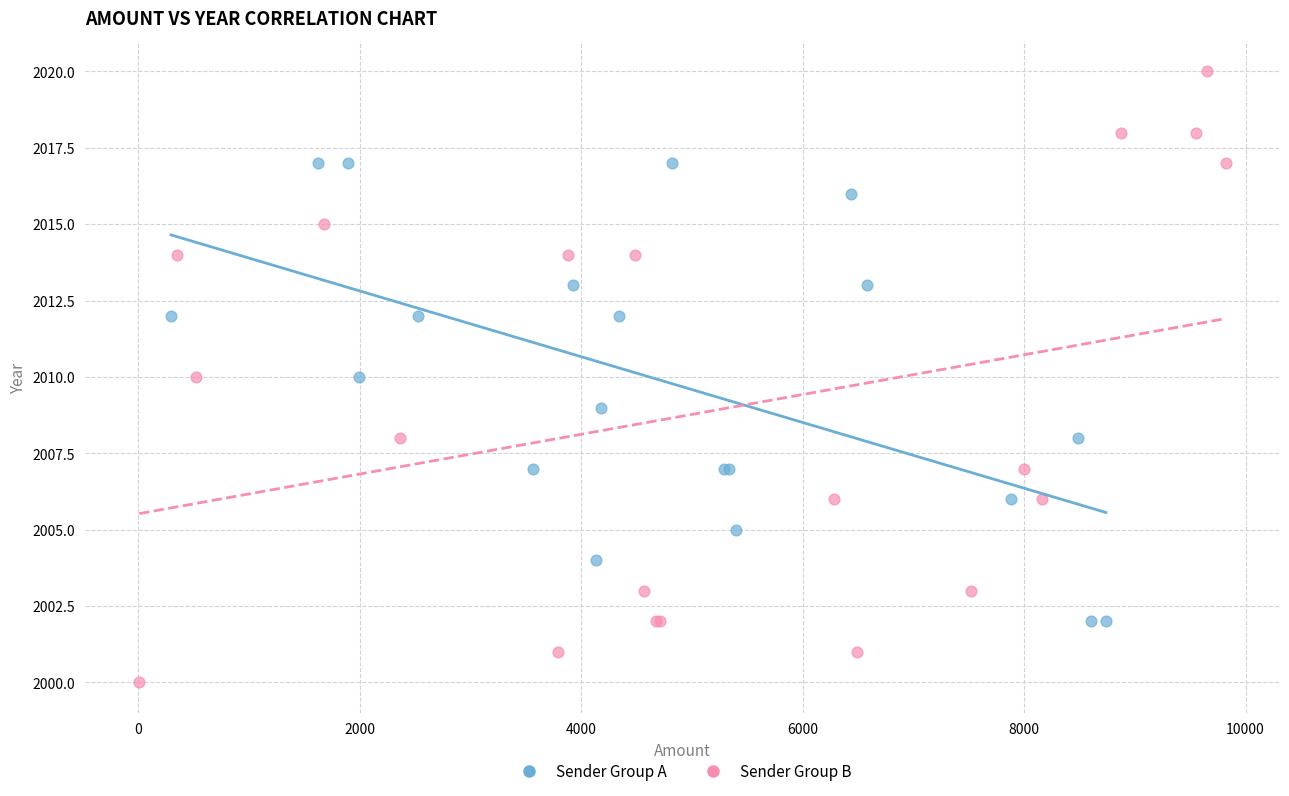

Which series contains the highest Y value?

Sender Group B